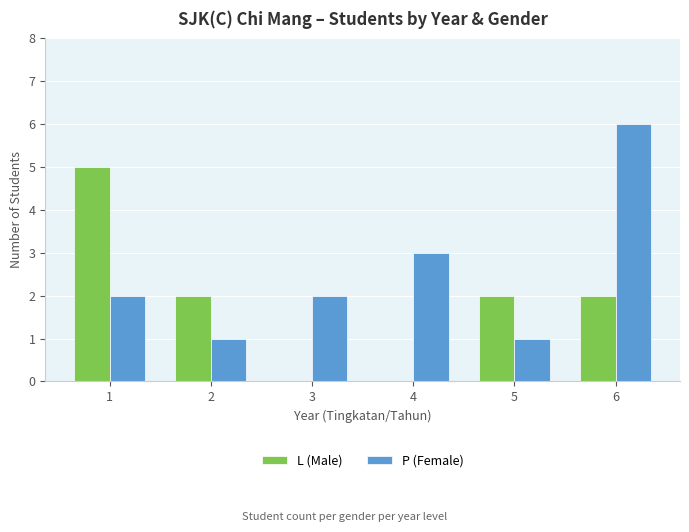

What is the sum of the P (Female) values at 3 and 1?

4